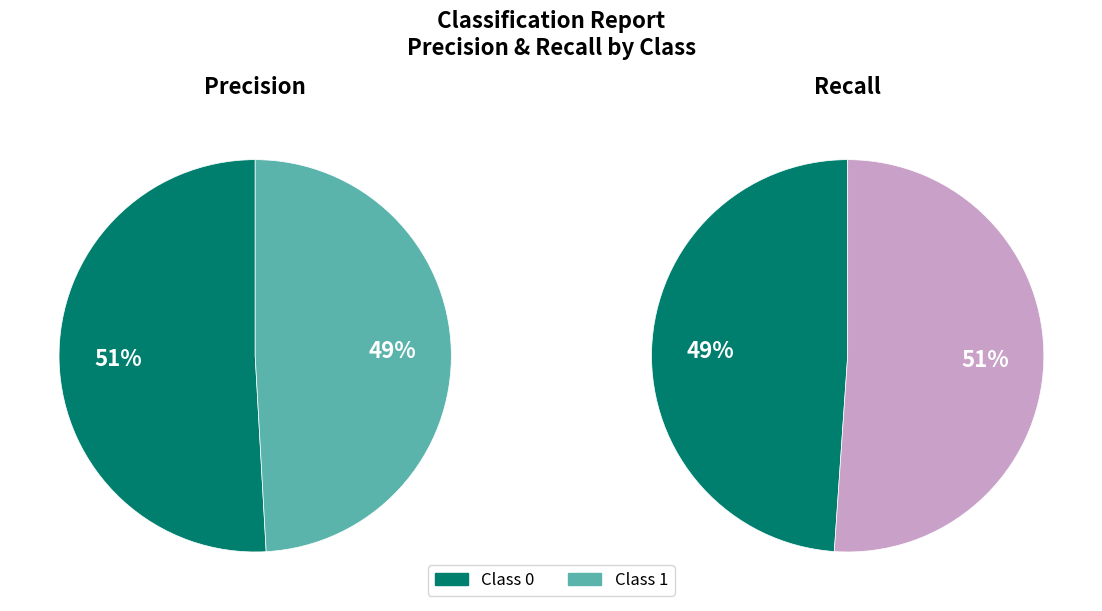

To the nearest percent, what percentage of the pie is 1?

49%